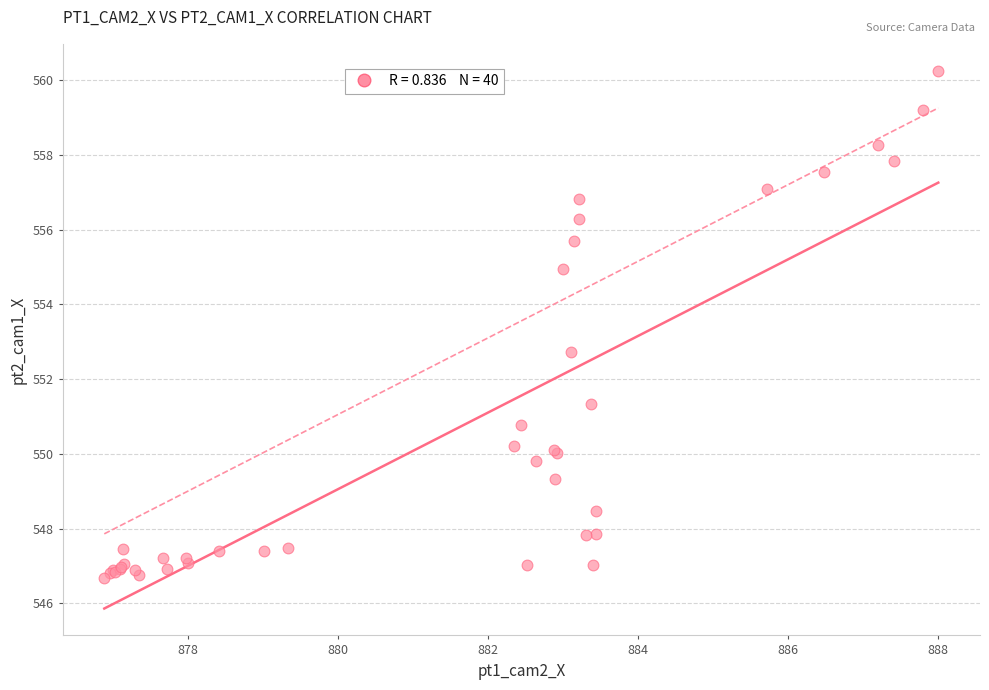

What Y value in the scatter plot is closest to 553?

552.7